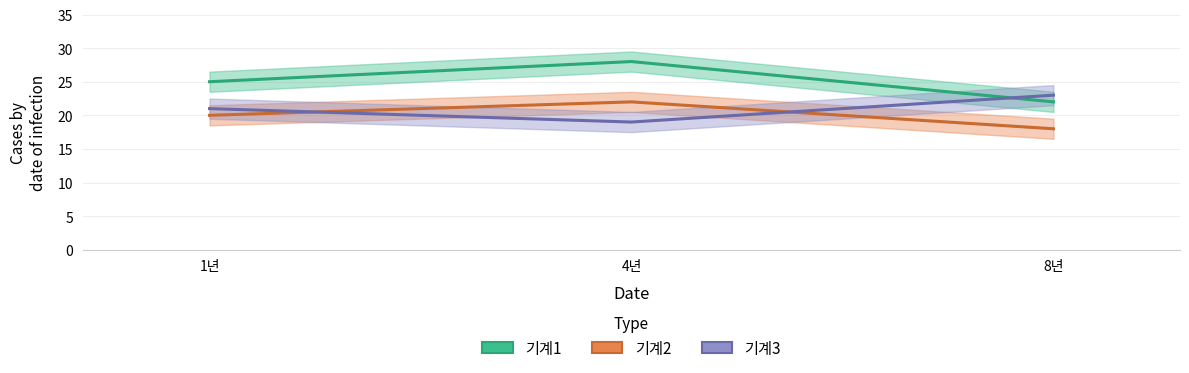

Rank the series by their maximum value, from highest to lowest.

기계1, 기계3, 기계2